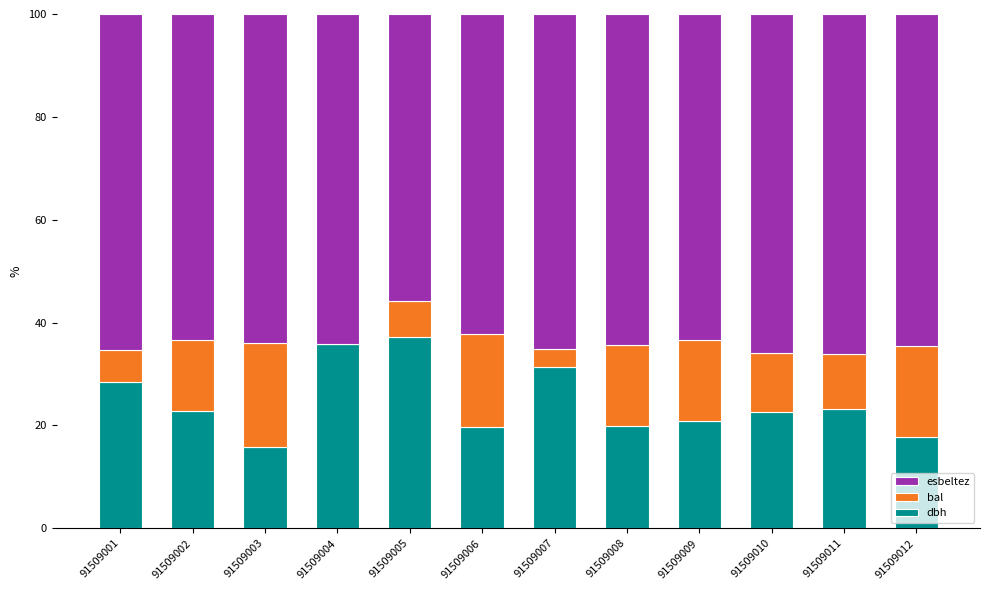

What is the total value across all series at 91509007?

100.0